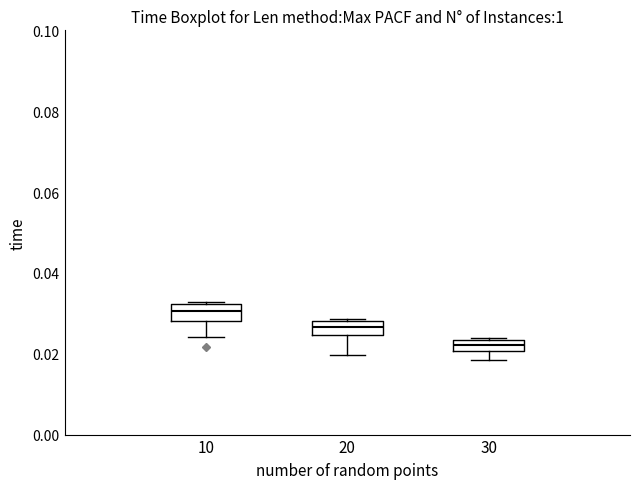

Which box's median line is the highest?

10